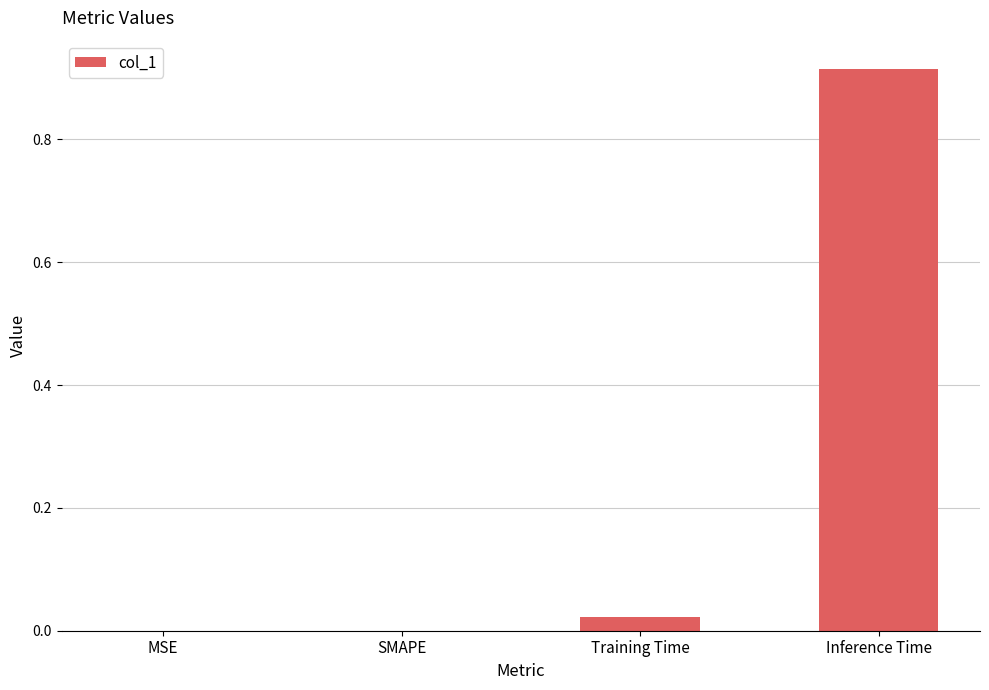

Which has a higher value, Inference Time or SMAPE?

Inference Time